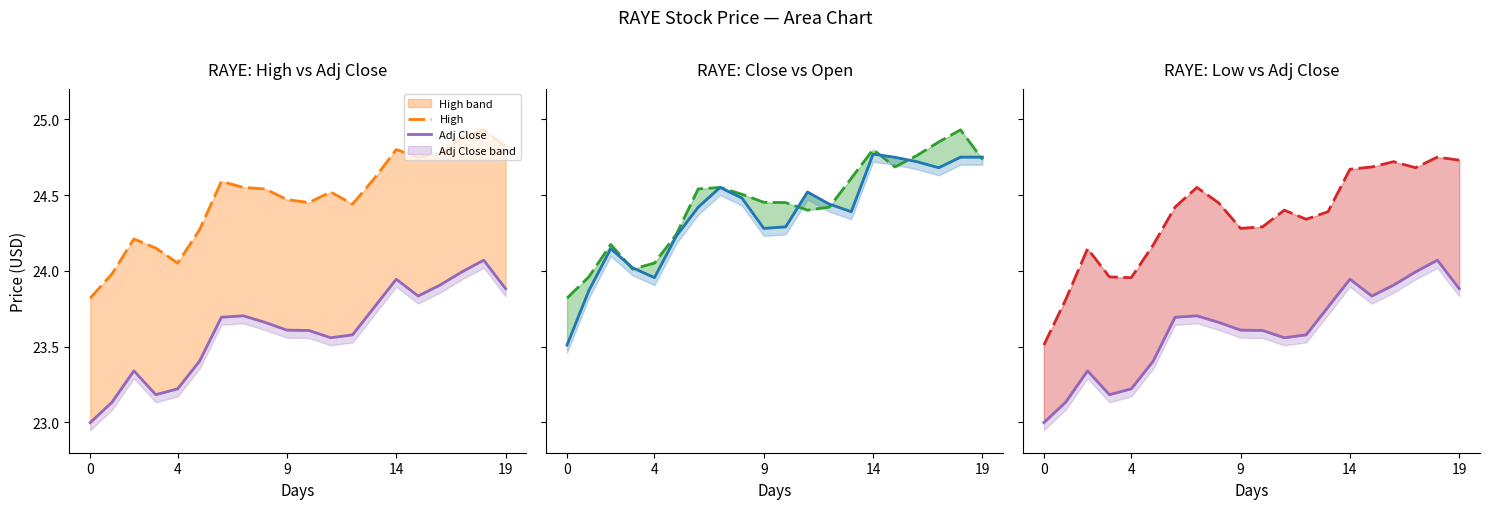

The Close series shows 12.4 at 14. True or false?

False